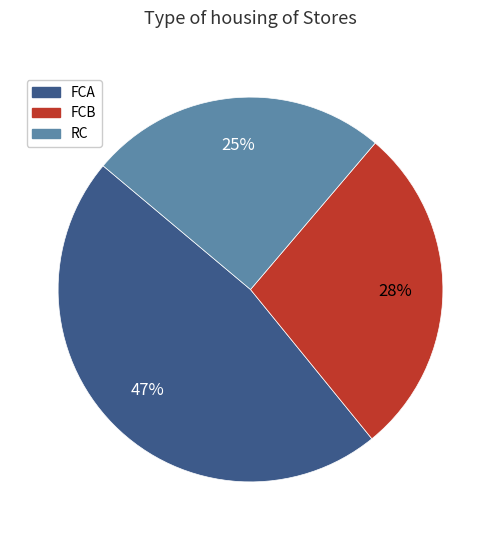

To the nearest percent, what portion does RC represent?

25%